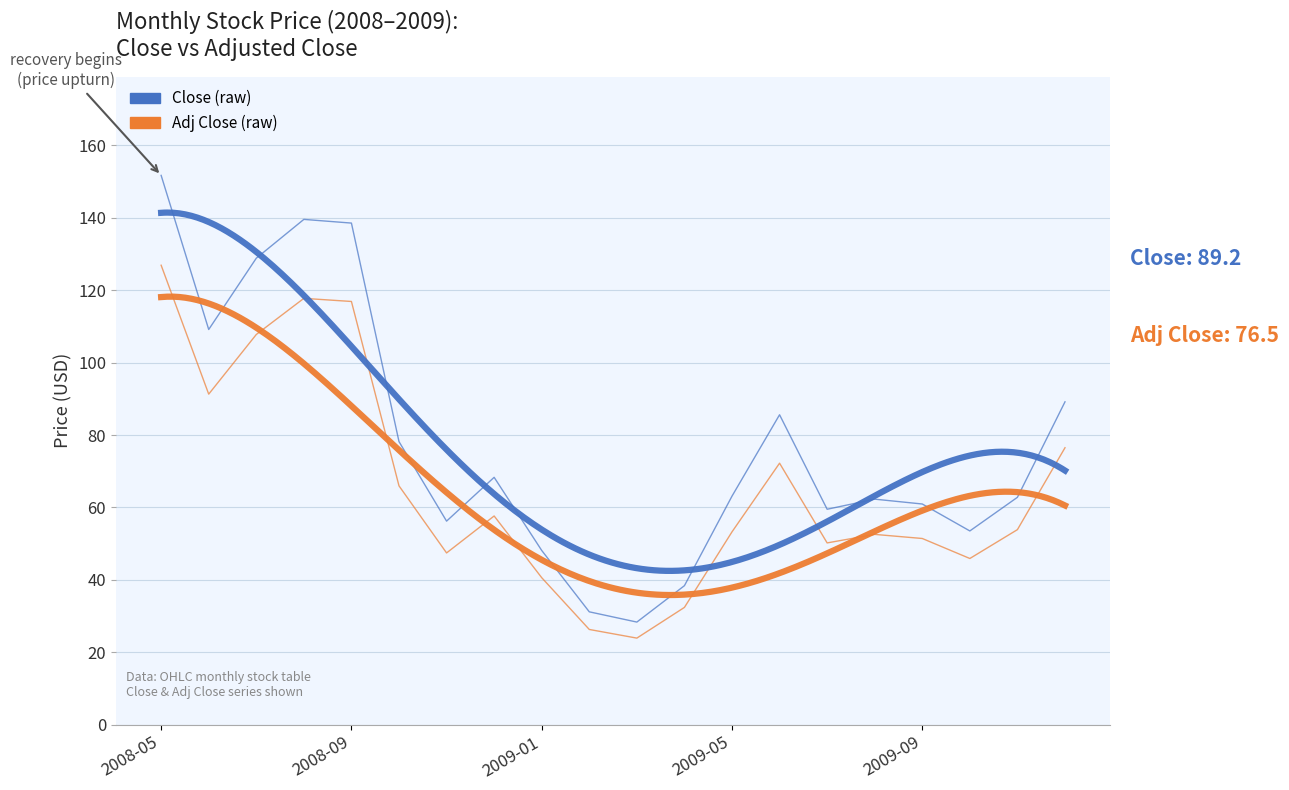

What is the difference between the maximum and minimum values in the Adj Close series?

103.0